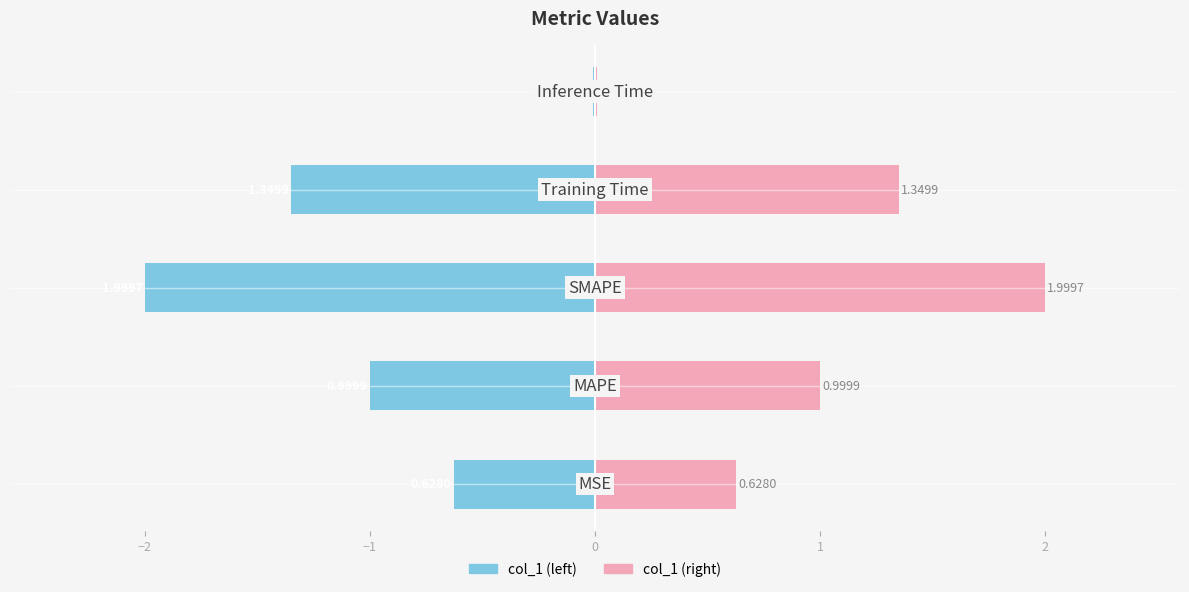

Reading left to right, what are all the values shown in this chart?

col_1 (left): −3=-0.6	−2=-1.0	−1=-2.0	0=-1.3	1=-0.0
col_1 (right): −3=0.6	−2=1.0	−1=2.0	0=1.3	1=0.0